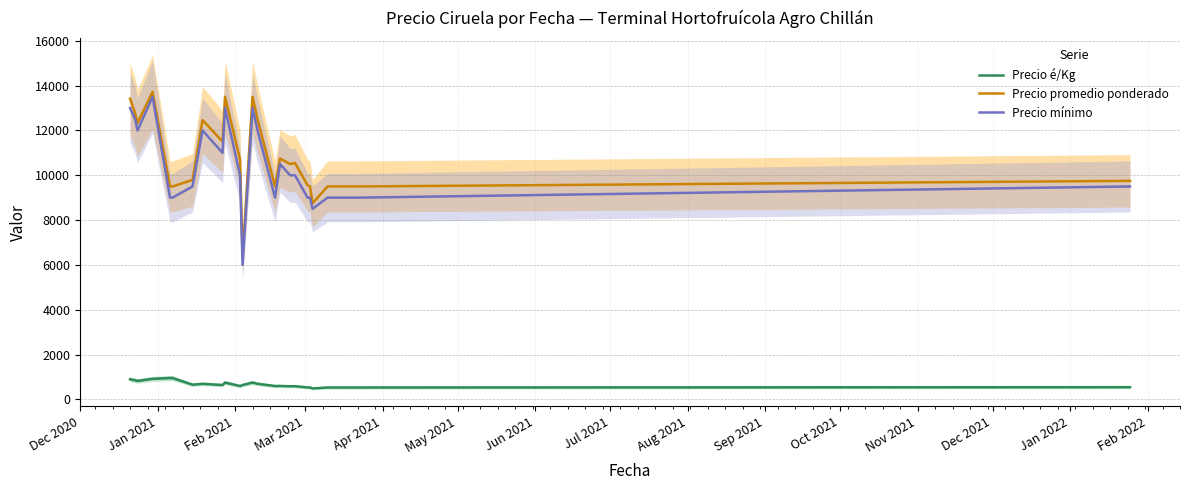

What is the highest value of the Precio mínimo series?

13500